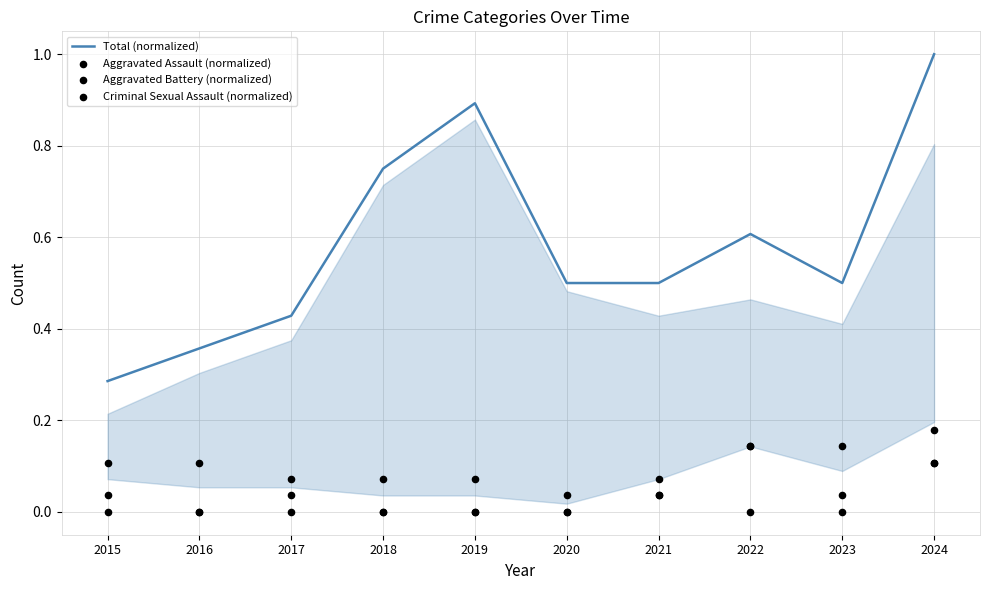

Is the value of Total (normalized) at 2020 greater than the value of Aggravated Battery (normalized) at 2017?

Yes